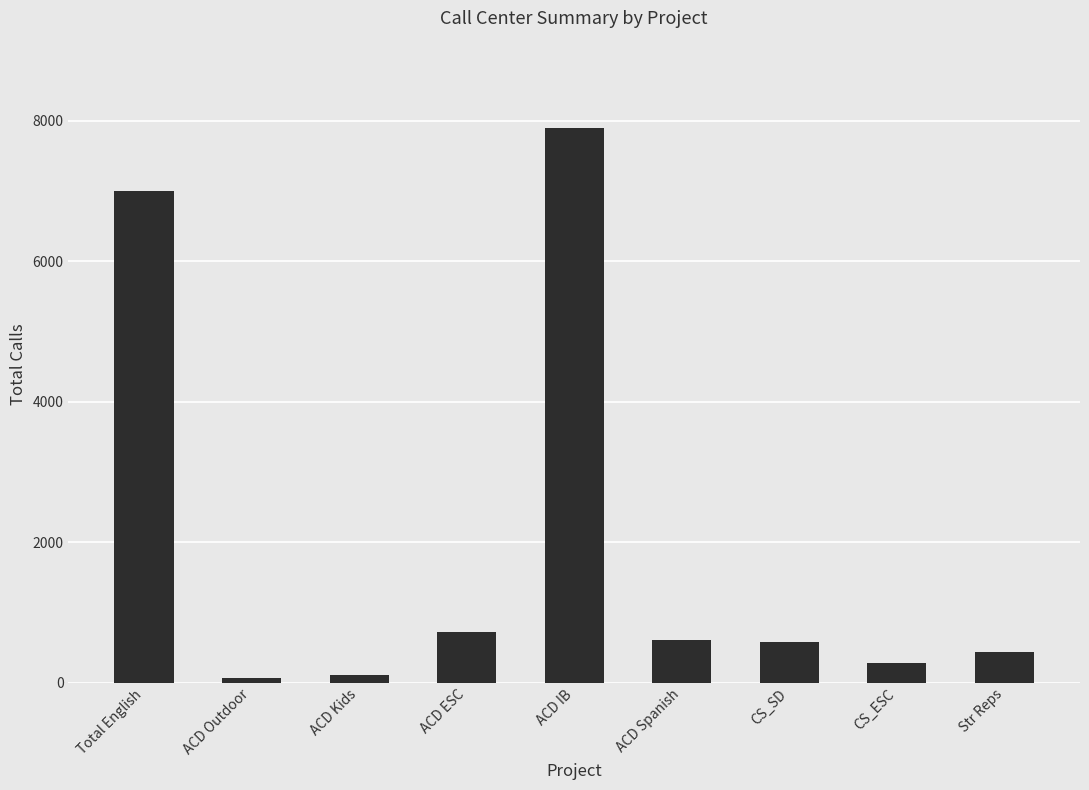

What is the change in value from ACD IB to ACD Spanish?

-7286